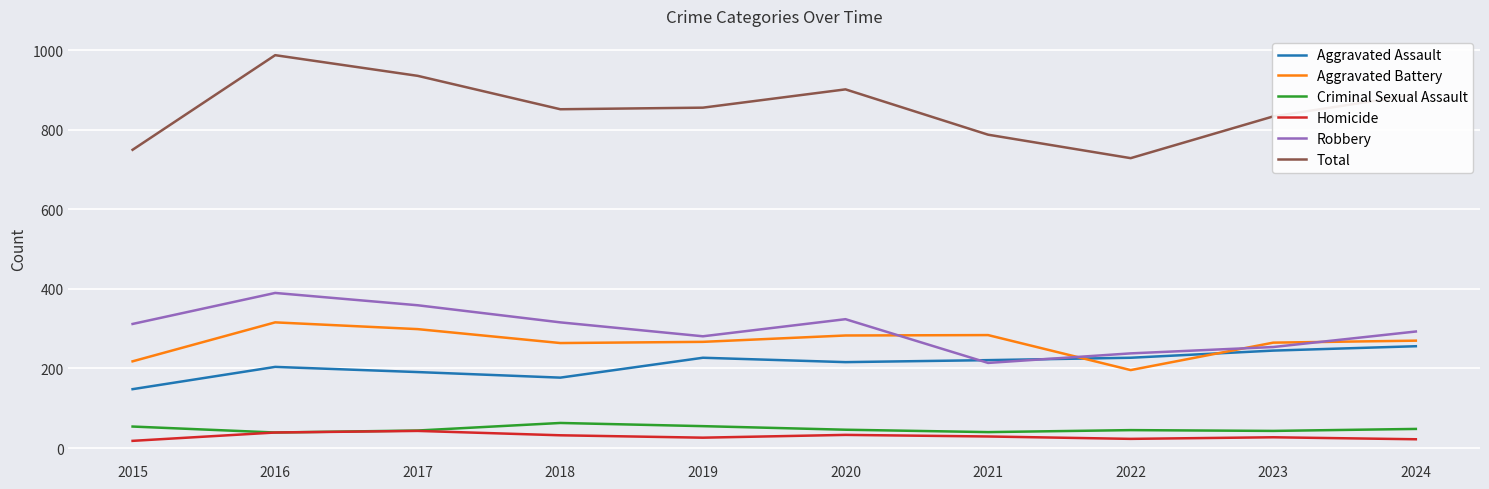

The value of Aggravated Battery at 2017 is 299. True or false?

True